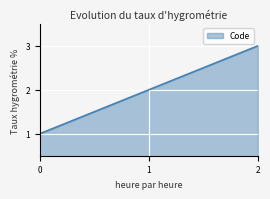

The chart shows a value of 2 at 1. True or false?

True